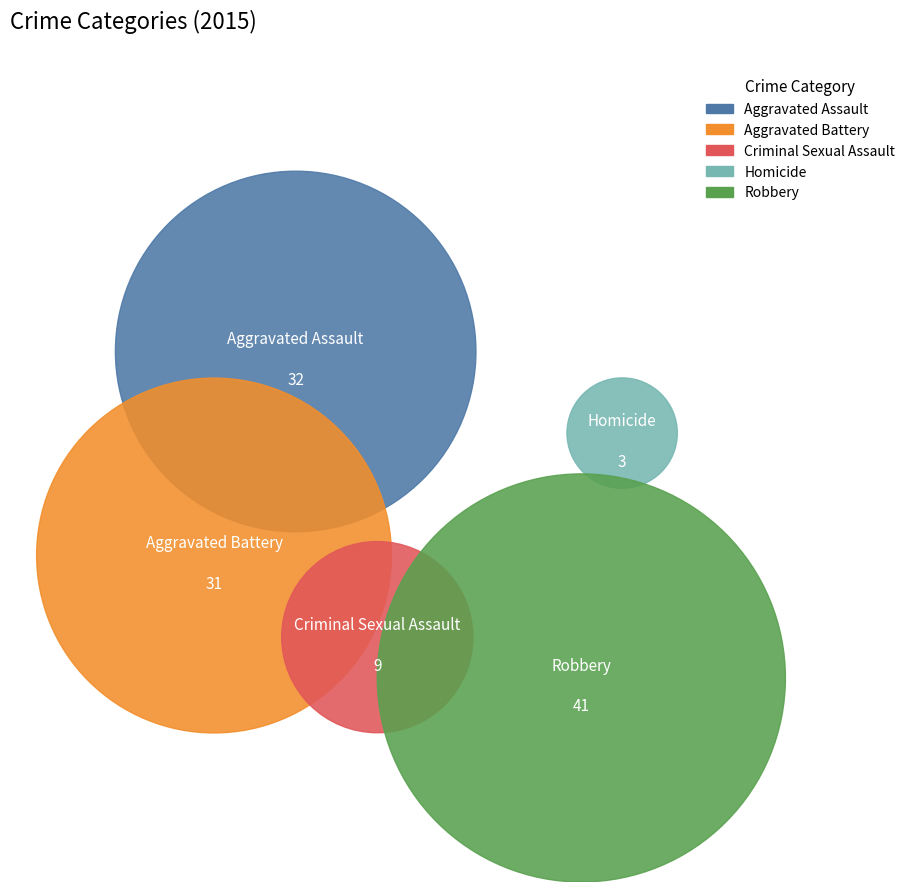

How many slices are in this pie chart?

5